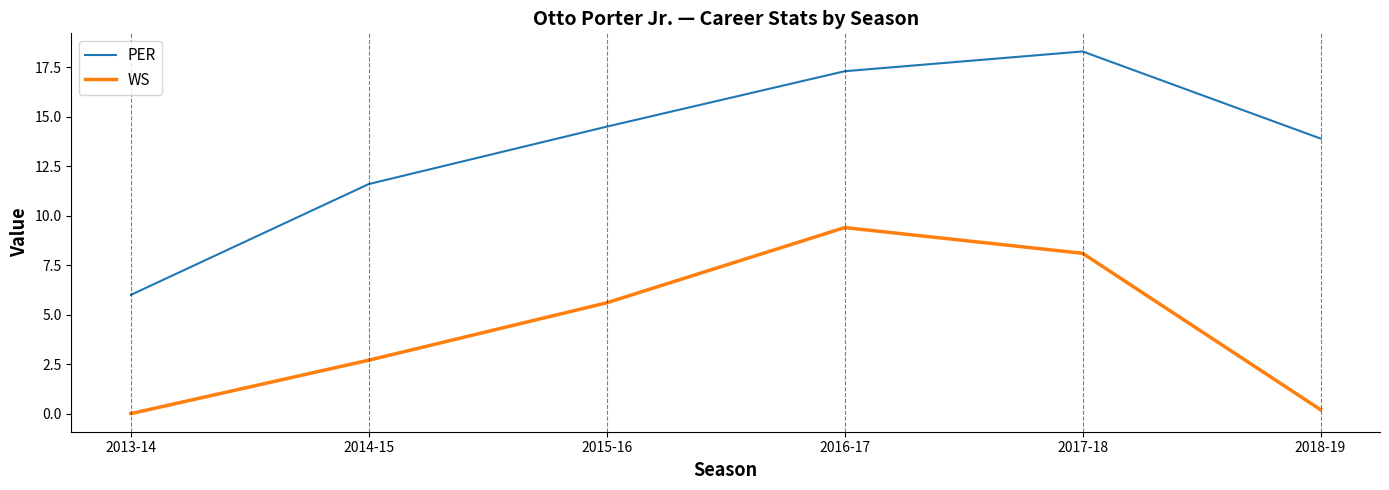

Where is PER nearest to the value 12?

2014-15